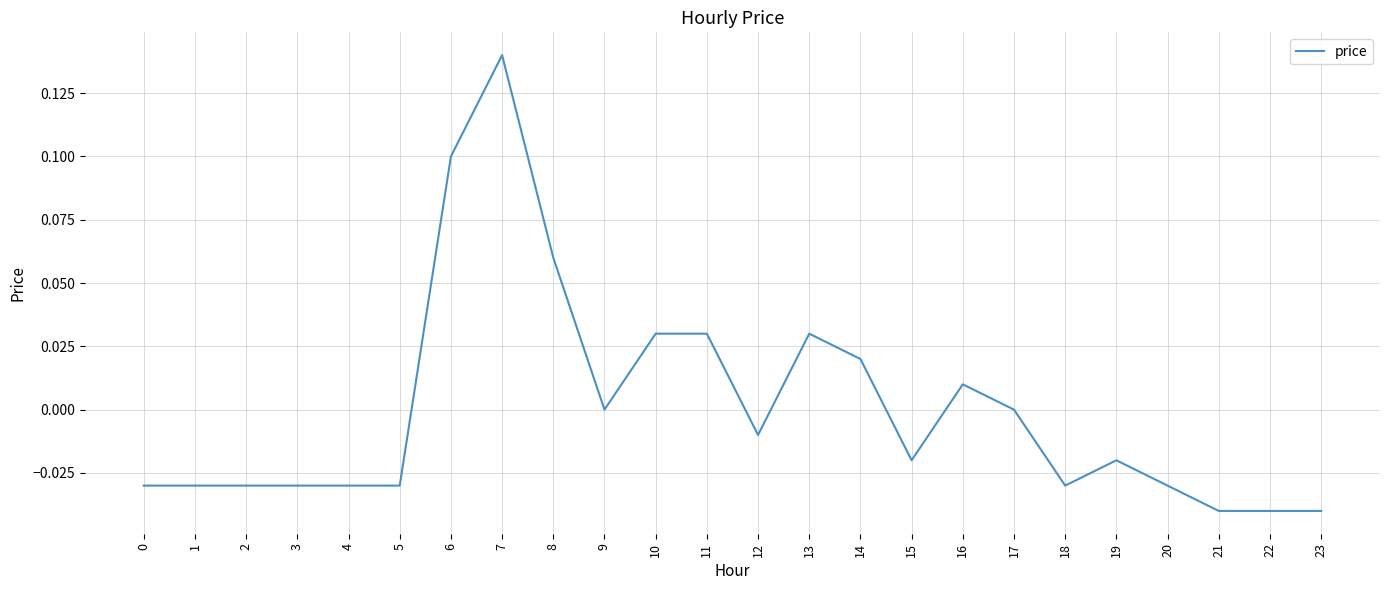

The chart shows a value of -0.0 at 23. True or false?

True